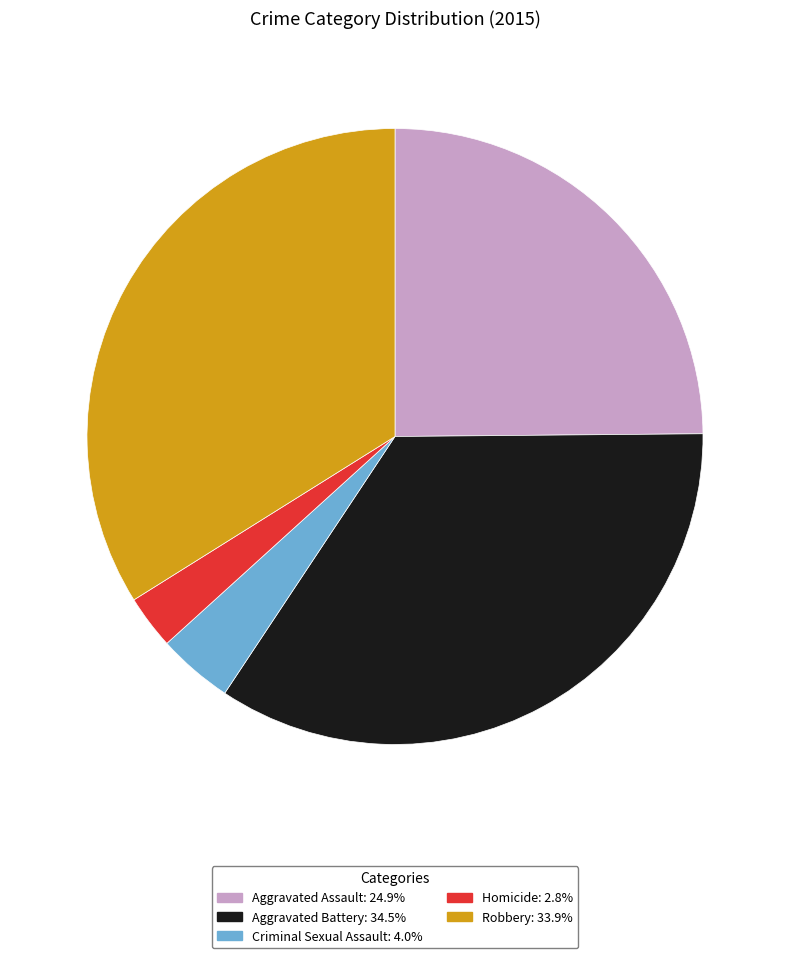

What is the largest slice in the pie chart?

Aggravated Battery